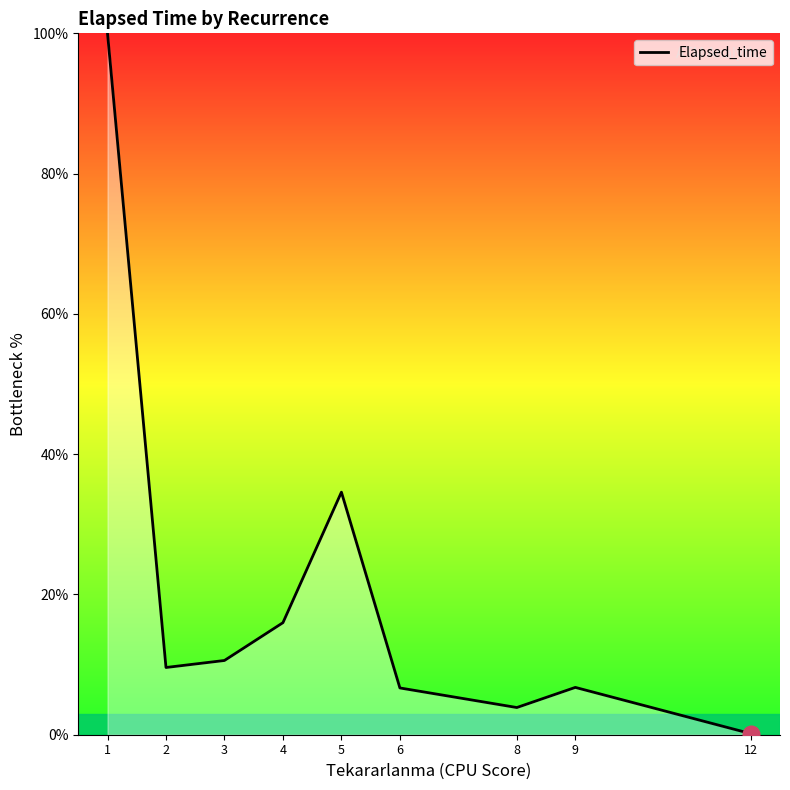

List the labels in order of value, largest first.

1, 5, 4, 3, 2, 9, 6, 8, 12